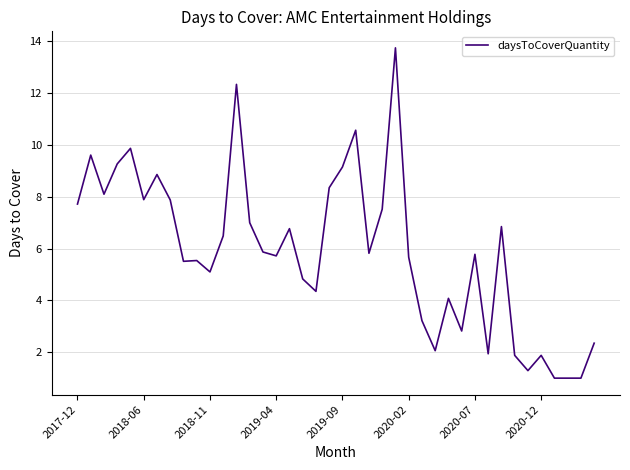

What is the maximum value shown in the chart?

13.8